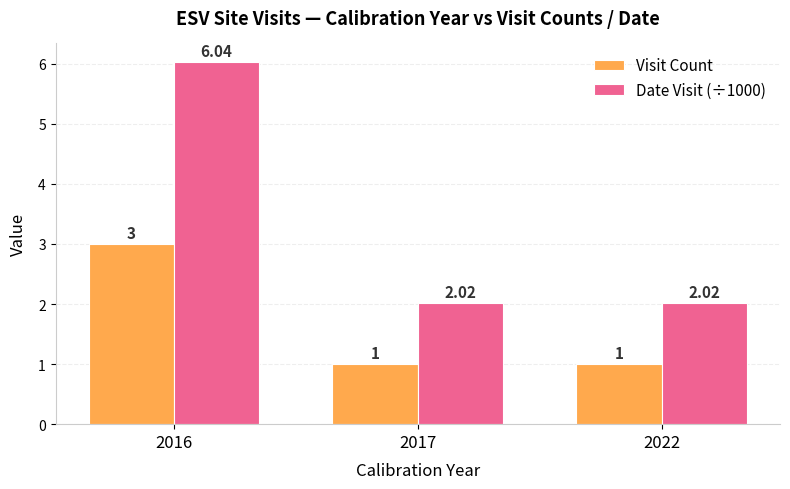

Which series changed the most between 2016 and 2017?

Date Visit (÷1000)